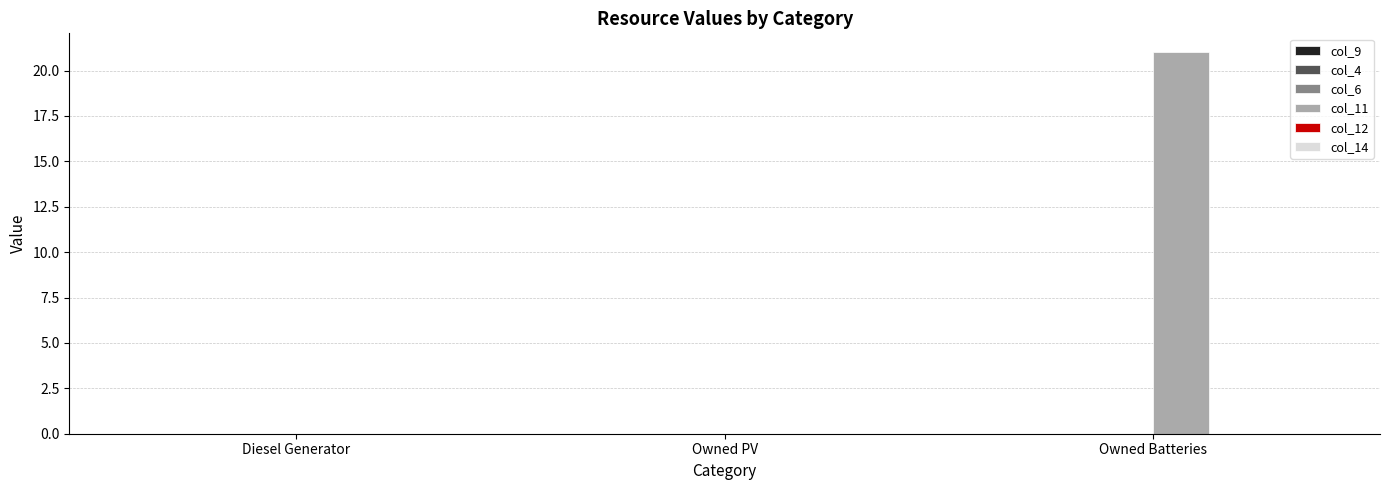

What is the greatest value displayed?

21